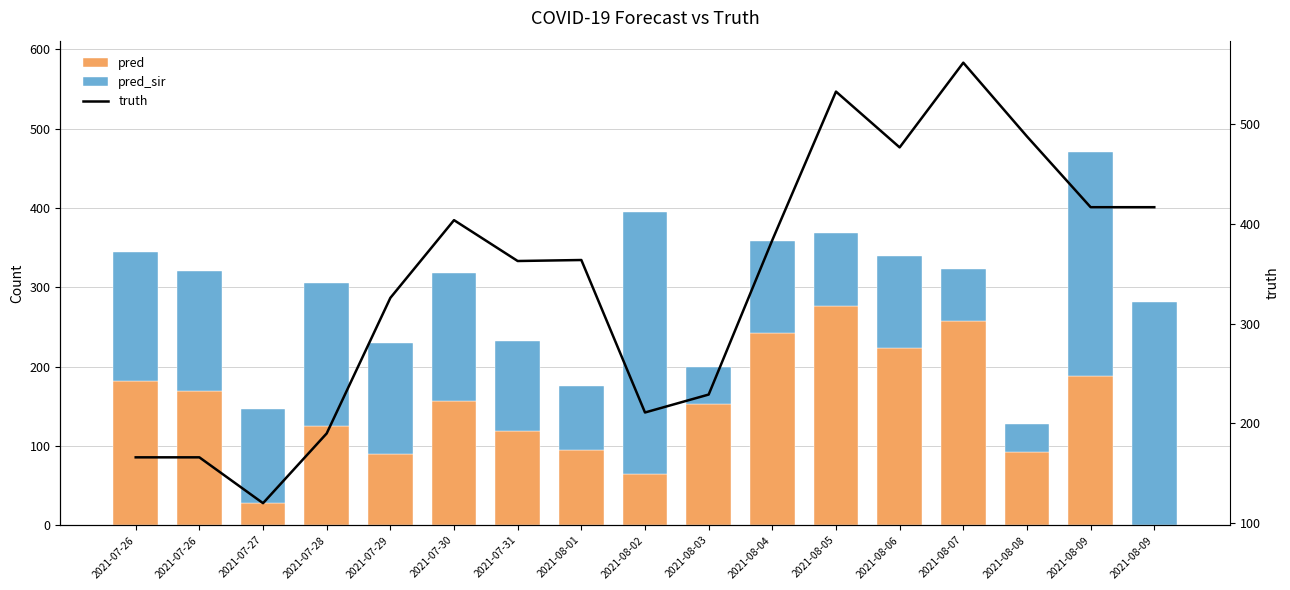

How many groups of bars are there?

17